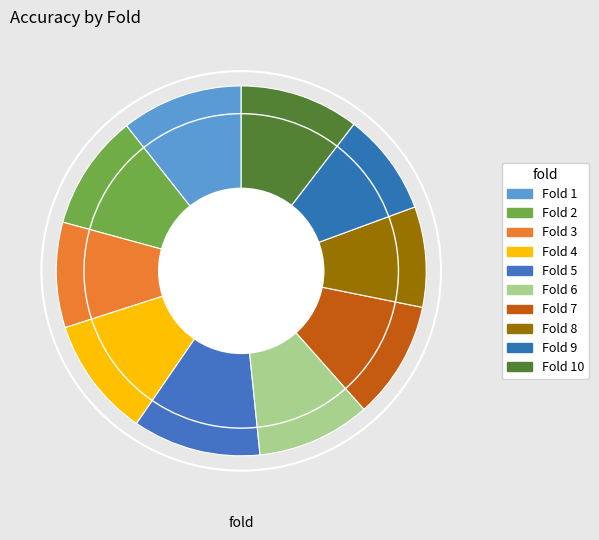

Which category has the smallest portion of the pie?

Fold 8